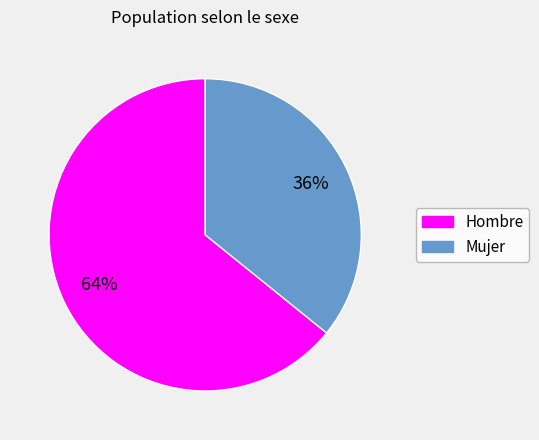

Do Hombre and Mujer together represent more than half of the pie?

Yes